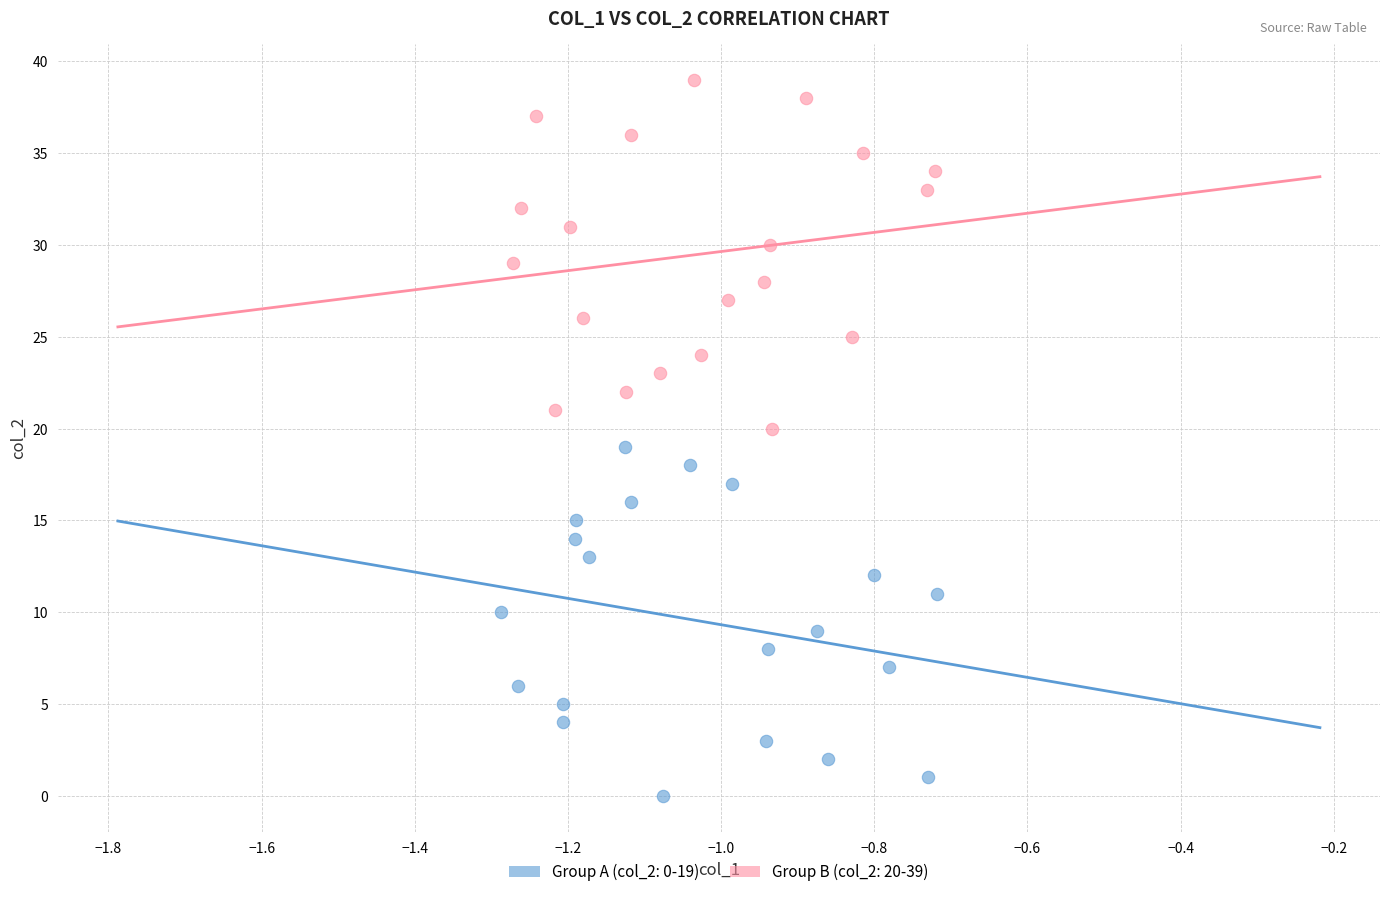

Which series reaches the minimum Y coordinate?

Group A (col_2: 0-19)